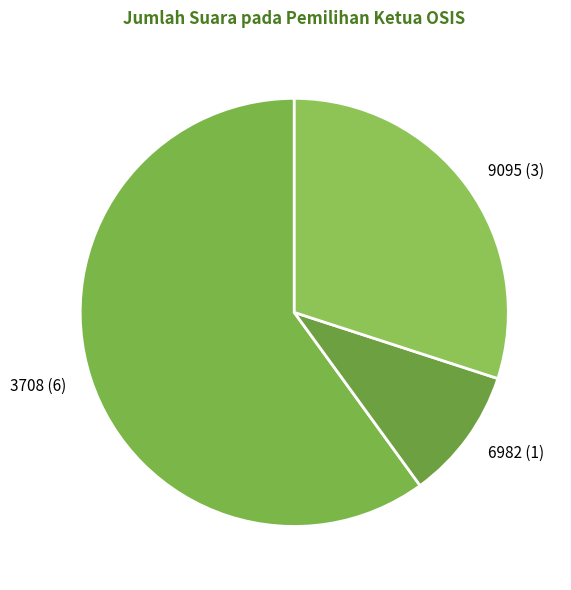

What is the largest slice in the pie chart?

3708